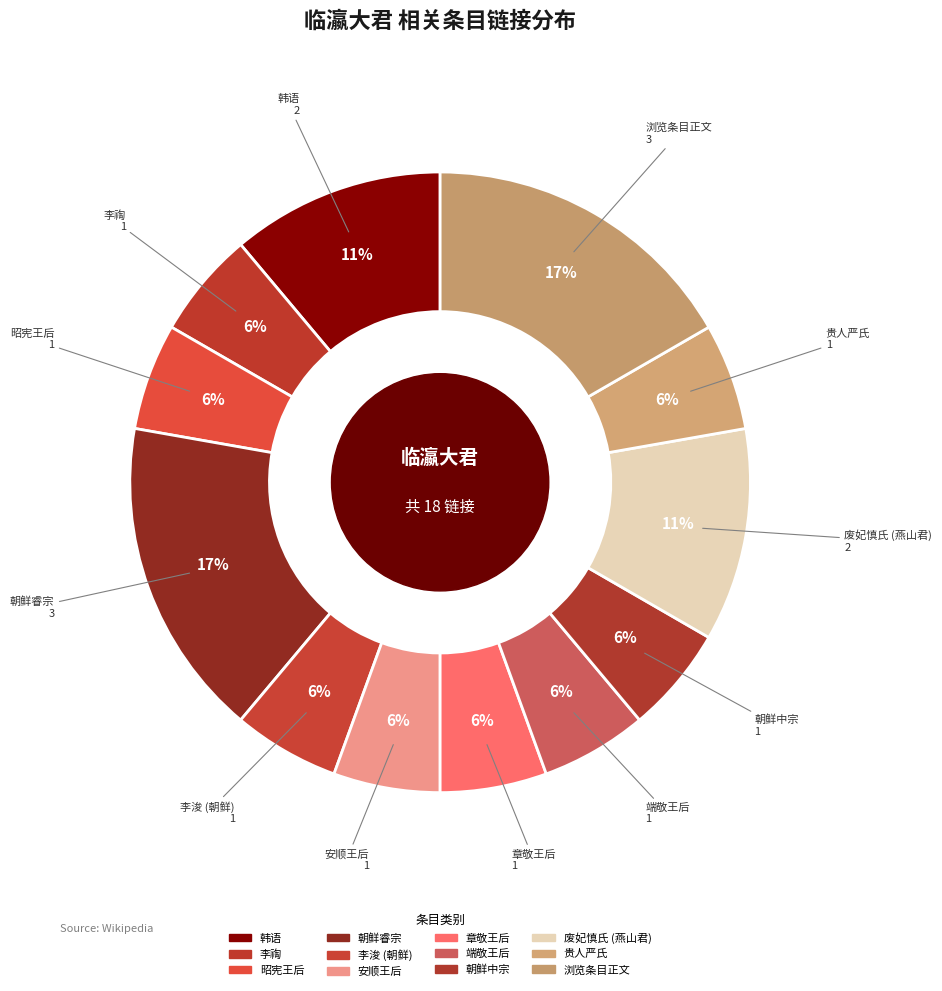

The 浏览条目正文 slice represents 4% of the pie. True or false?

False